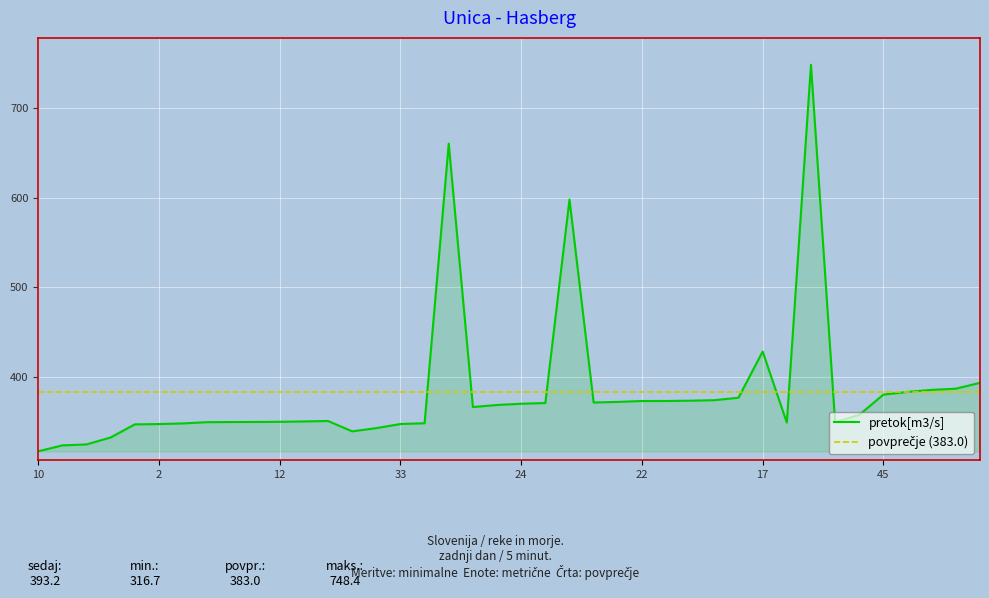

What is the label of the 8th point from the right?

7